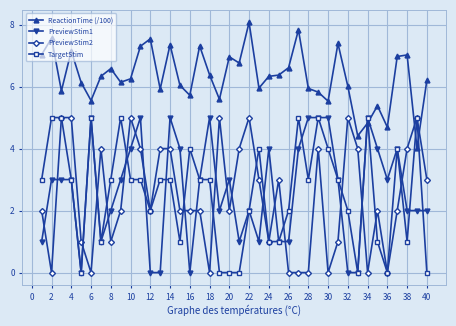

How many lines are shown in the chart?

4